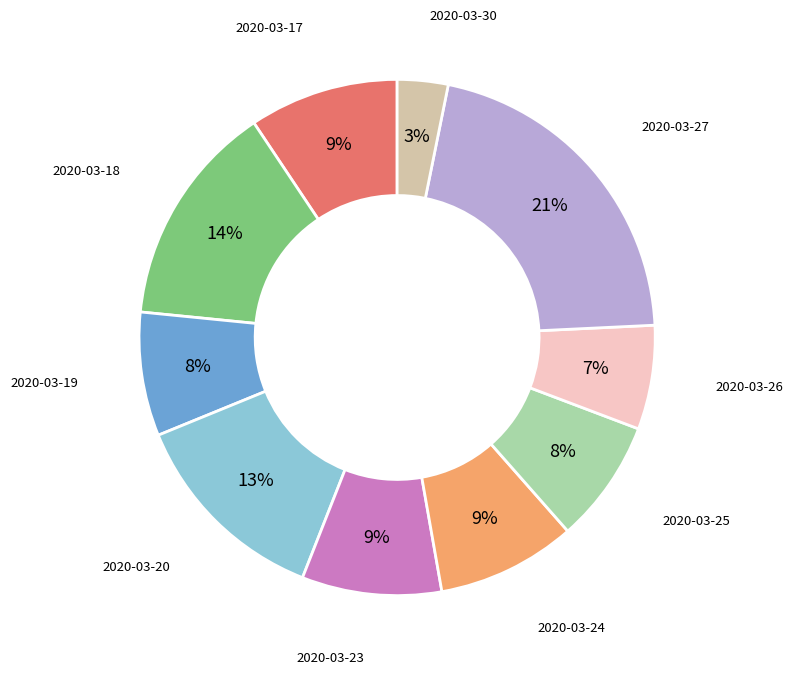

To the nearest percent, what is the difference between the largest and smallest slice percentages?

18%